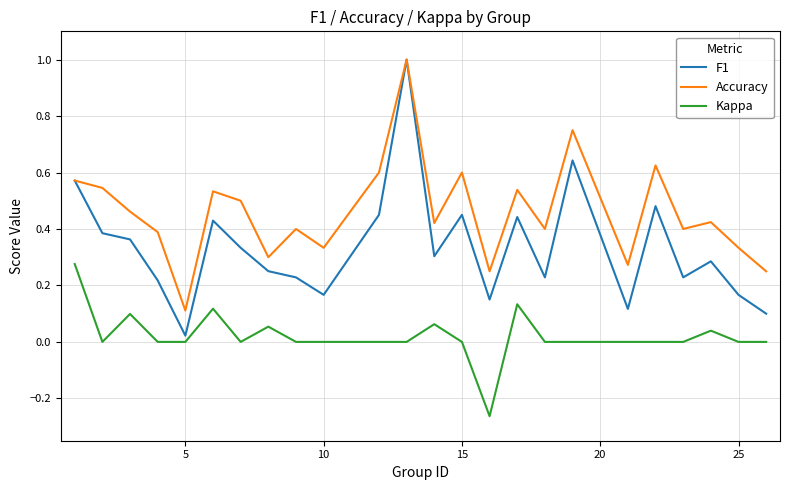

Rank the series by their average value, from highest to lowest.

Accuracy, F1, Kappa